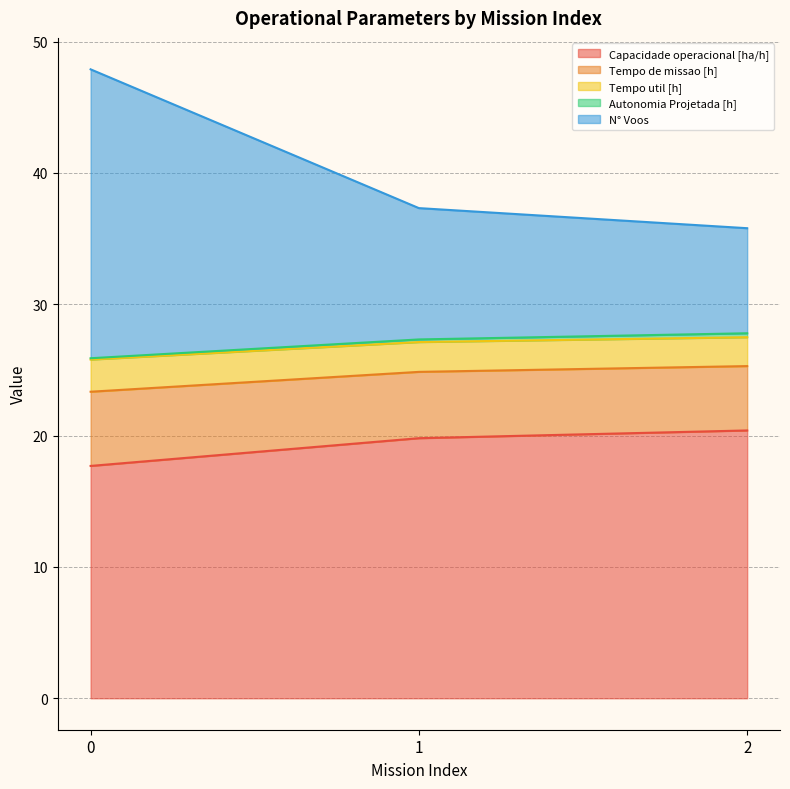

What is the maximum value shown in the chart?

47.9